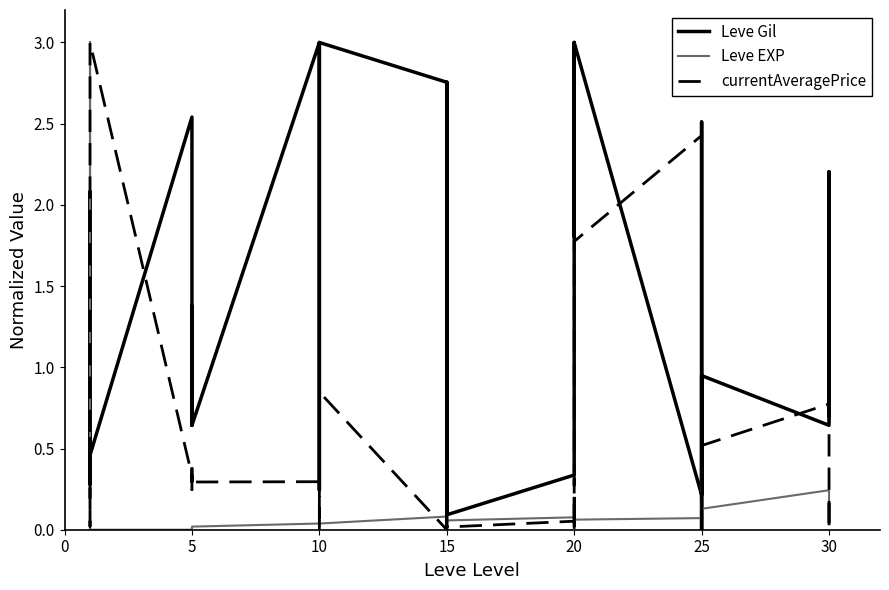

What is the difference between the second highest and minimum values in the Leve EXP series?

3.0